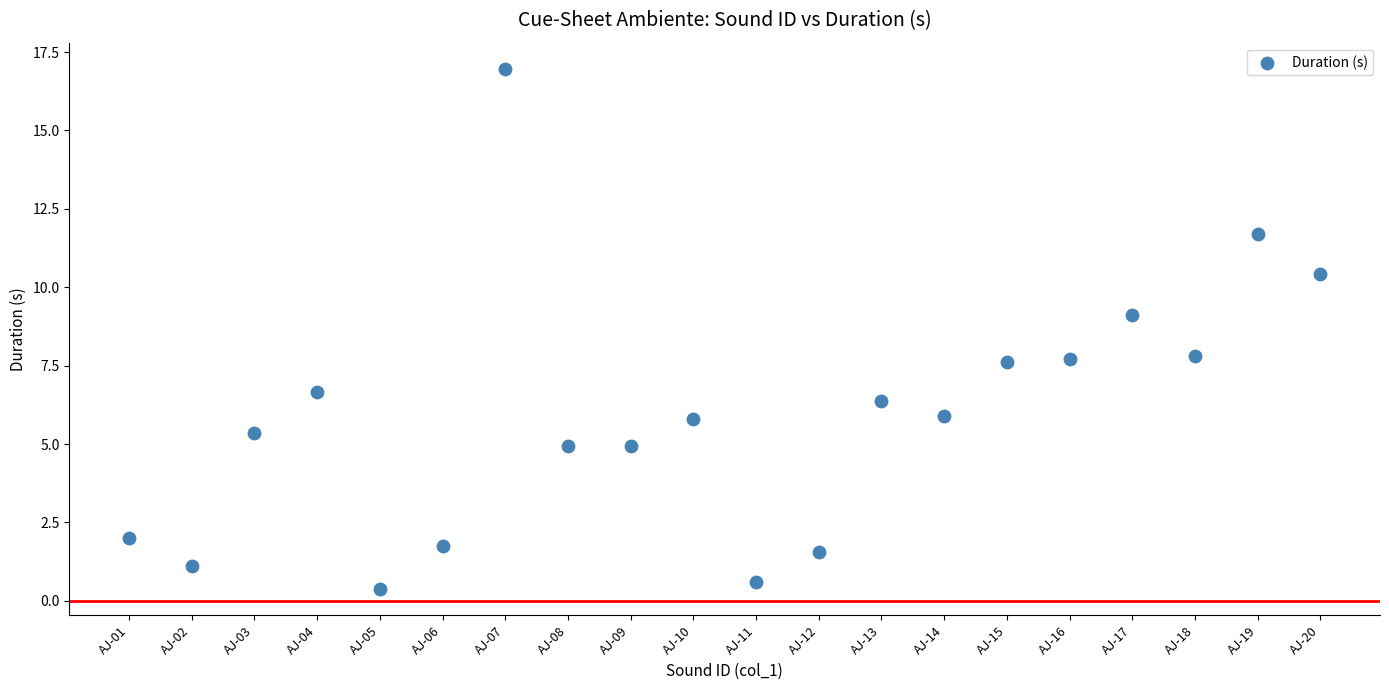

What is the range of Y values (max minus min)?

16.6